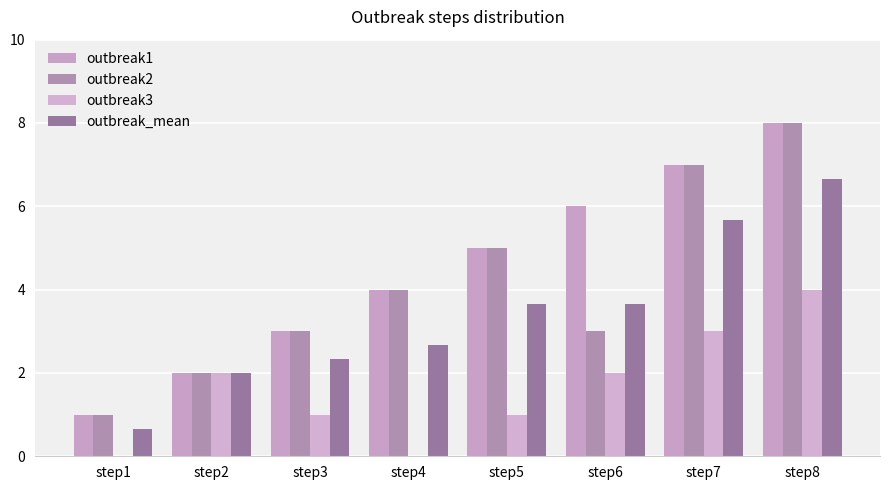

How many categories are shown in the chart?

8